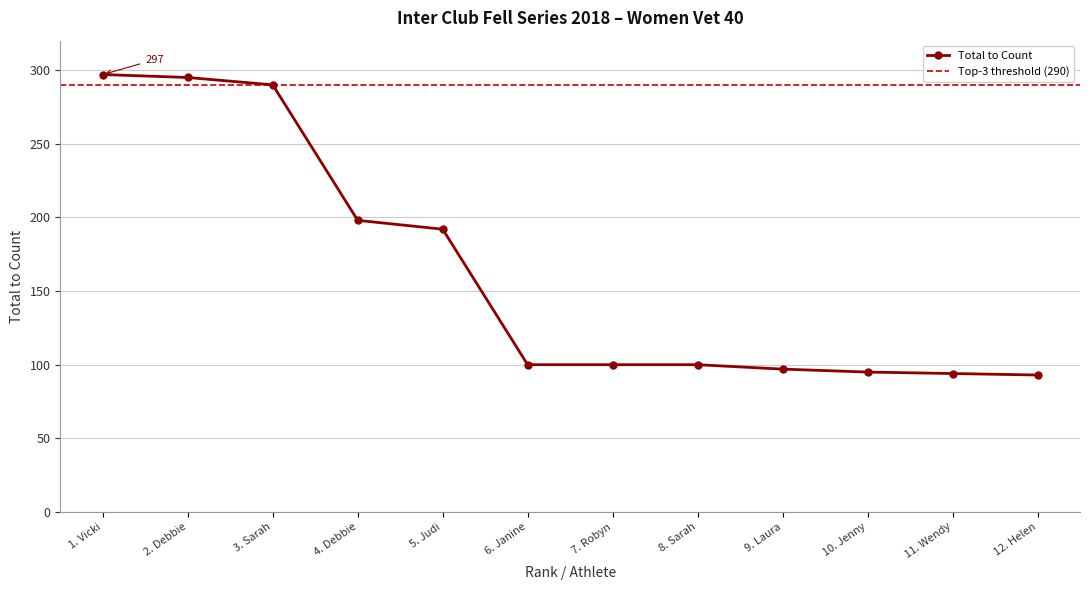

The Total to Count series shows 97 at 9. Laura. True or false?

True